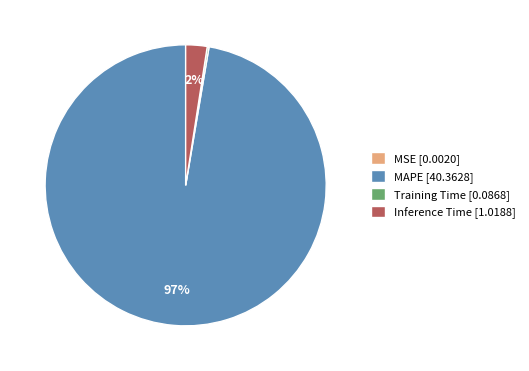

Do Inference Time and MAPE together represent more than half of the pie?

Yes